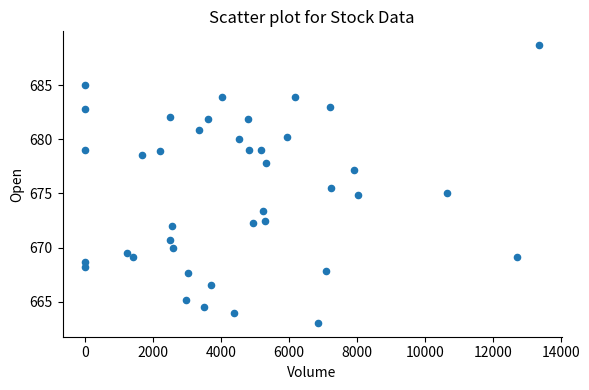

What is the range of Y values (max minus min)?

25.7